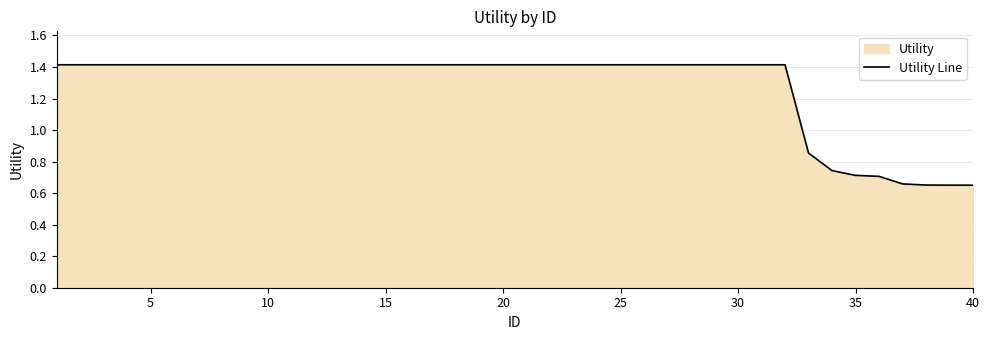

What is the greatest value displayed?

1.4